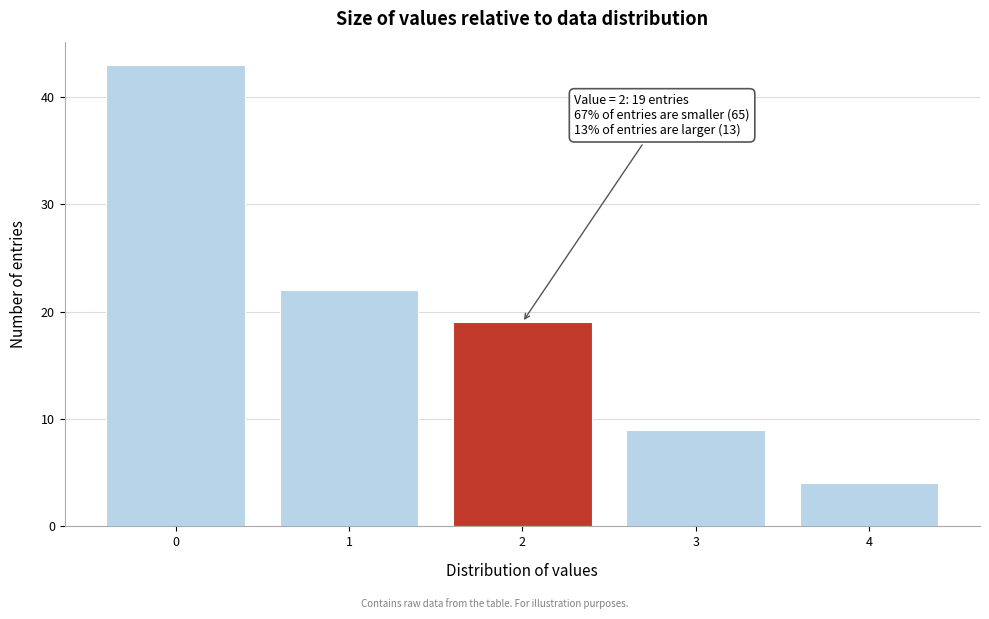

Over which range of the x-axis is the bar tallest?

-0.5 to 0.5